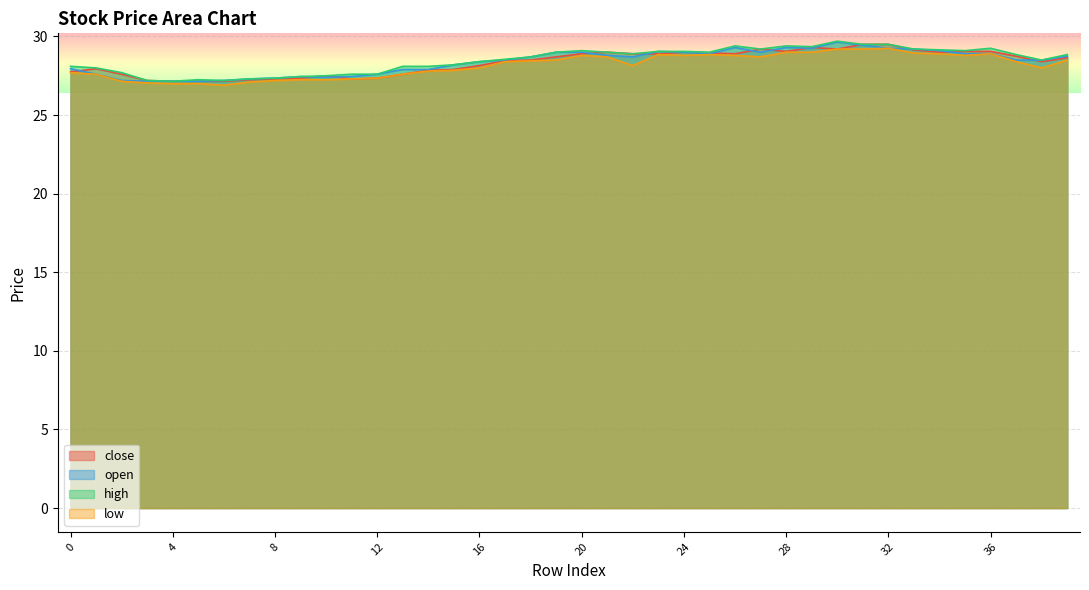

What is the minimum value for close?

27.1